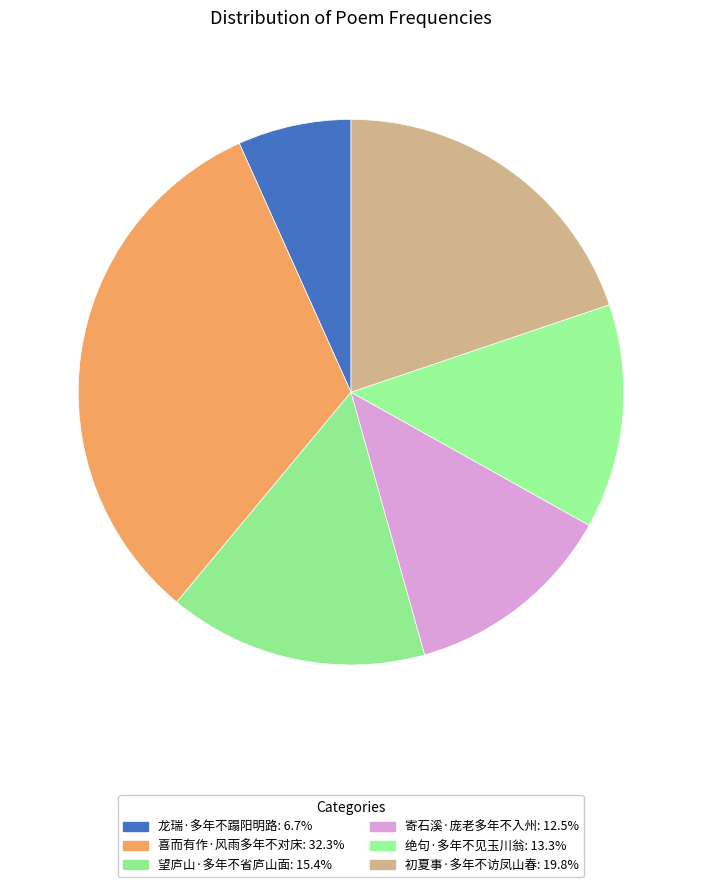

Which category has the smallest portion of the pie?

龙瑞·多年不蹋阳明路